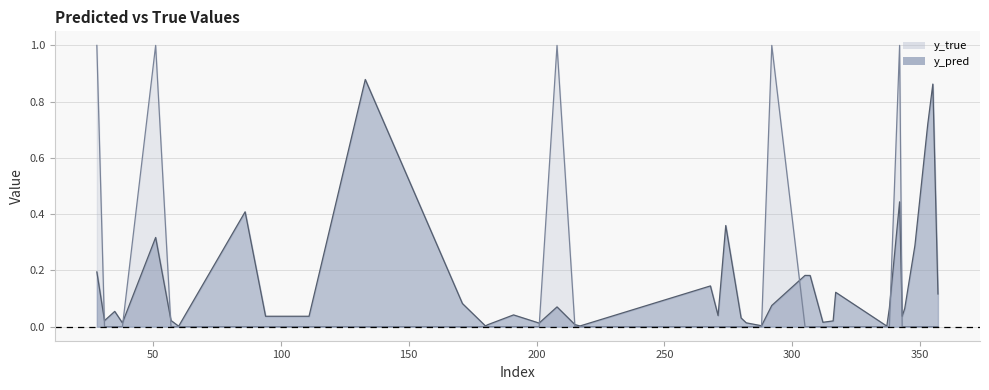

What are all the series names shown in the legend?

y_true, y_pred